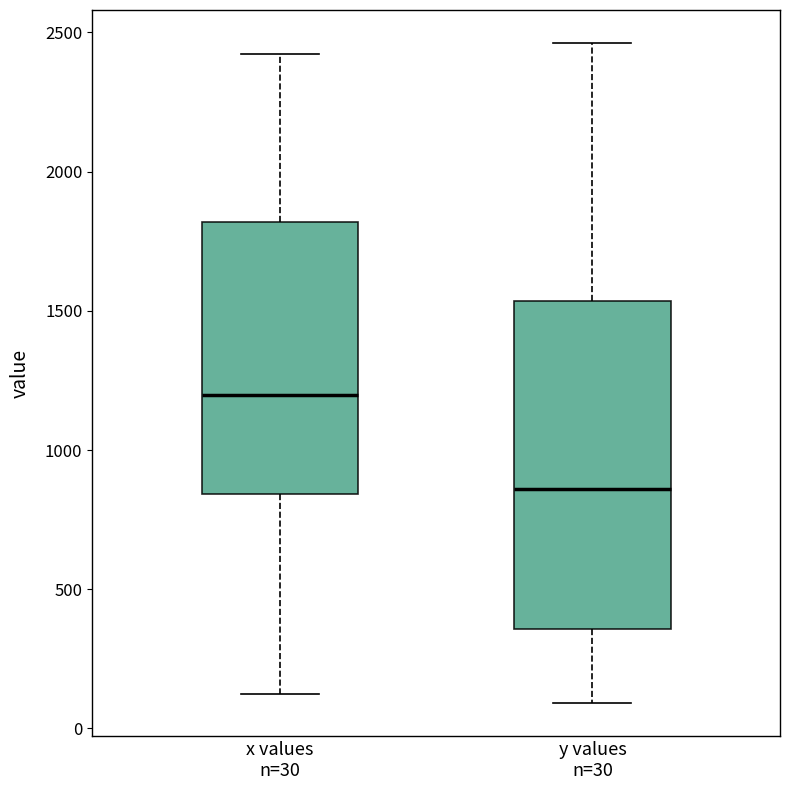

Which box has the highest median line?

x values n=30